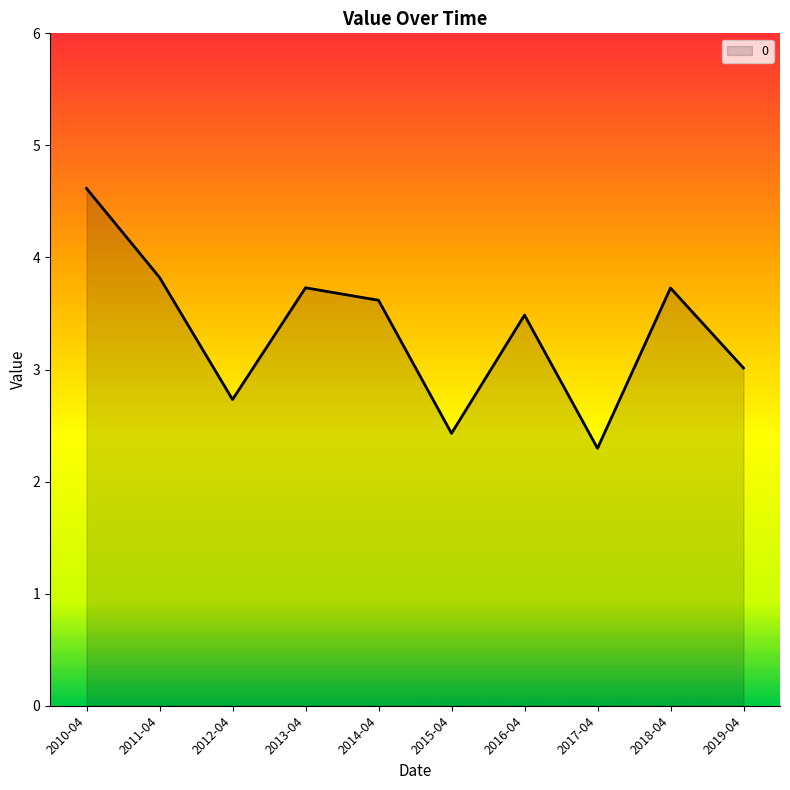

What is the ratio of the value at 2019-04 to the value at 2017-04?

1.3